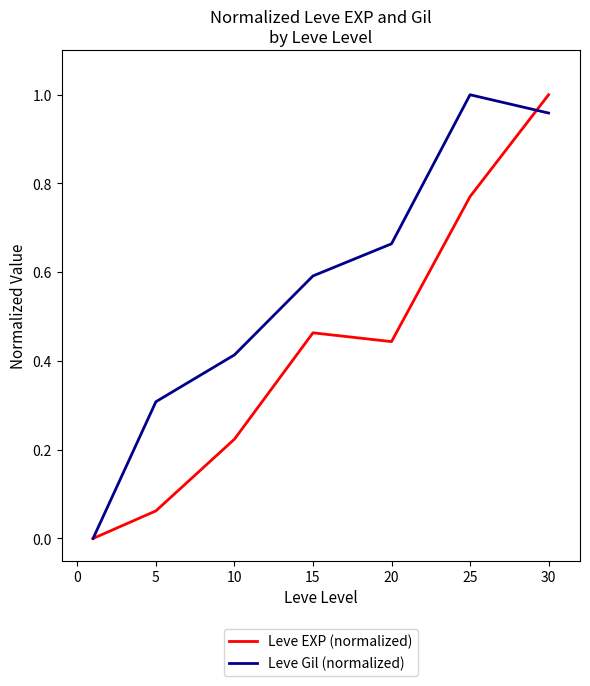

Which series has the largest total across all categories?

Leve Gil (normalized)